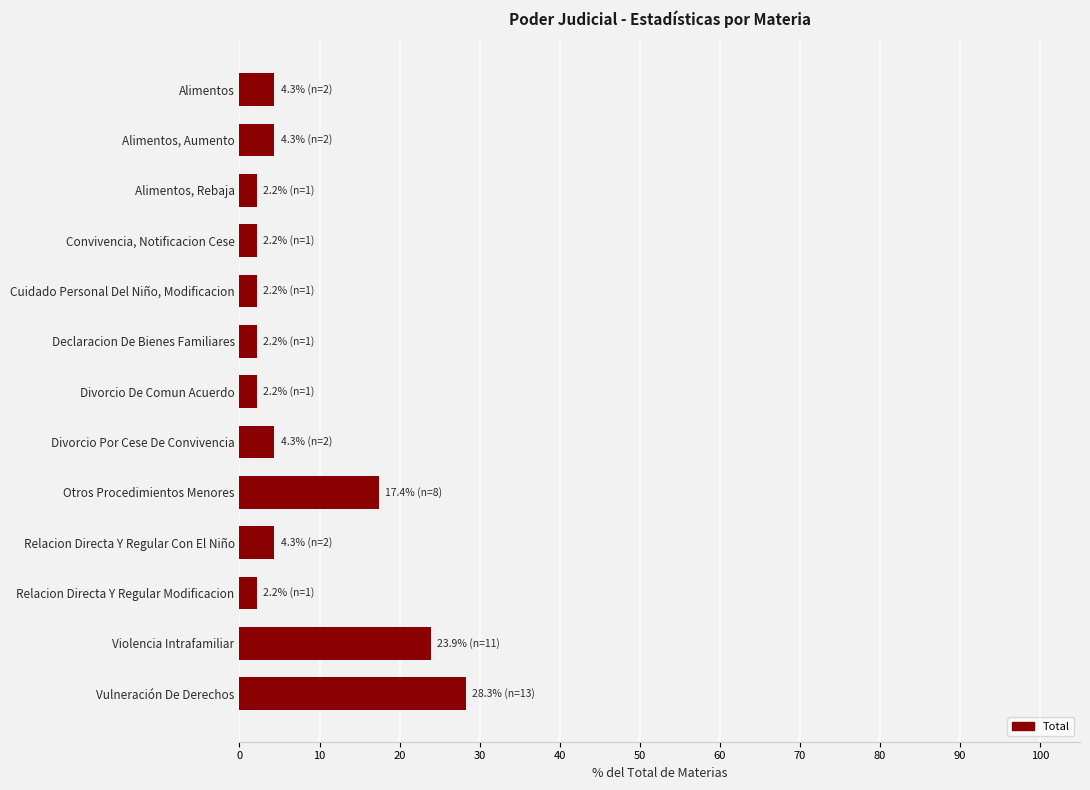

The value at Declaracion De Bienes Familiares is 2.2. True or false?

True